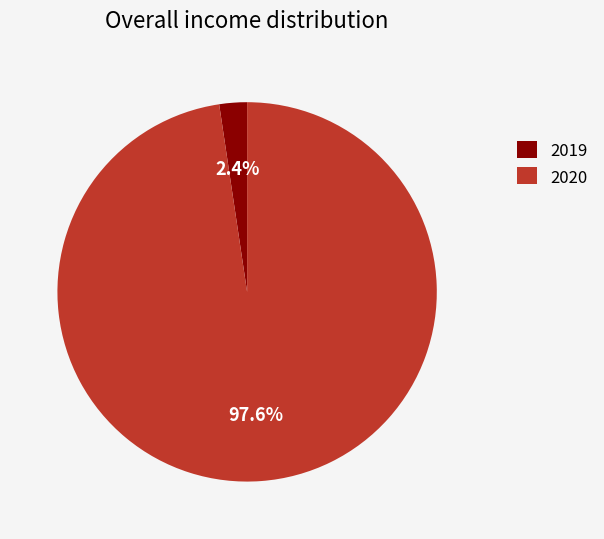

To the nearest percent, what is the average slice percentage?

50%